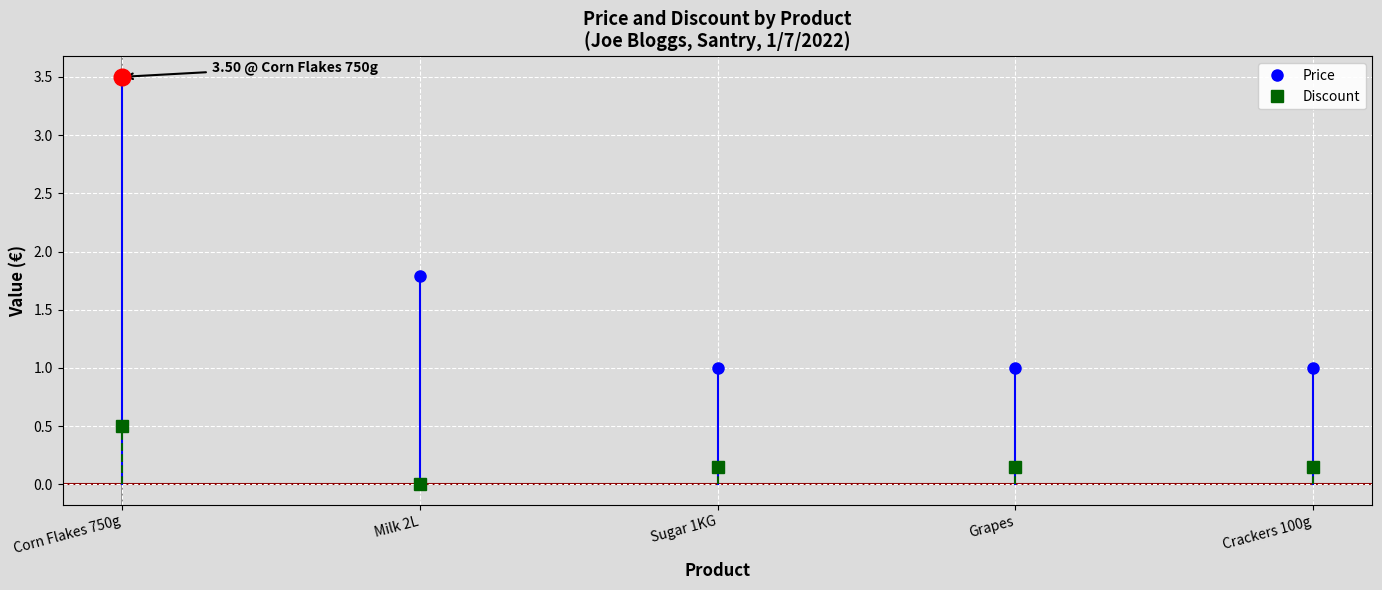

At Sugar 1KG, list the series in order from smallest to largest.

Discount, Price